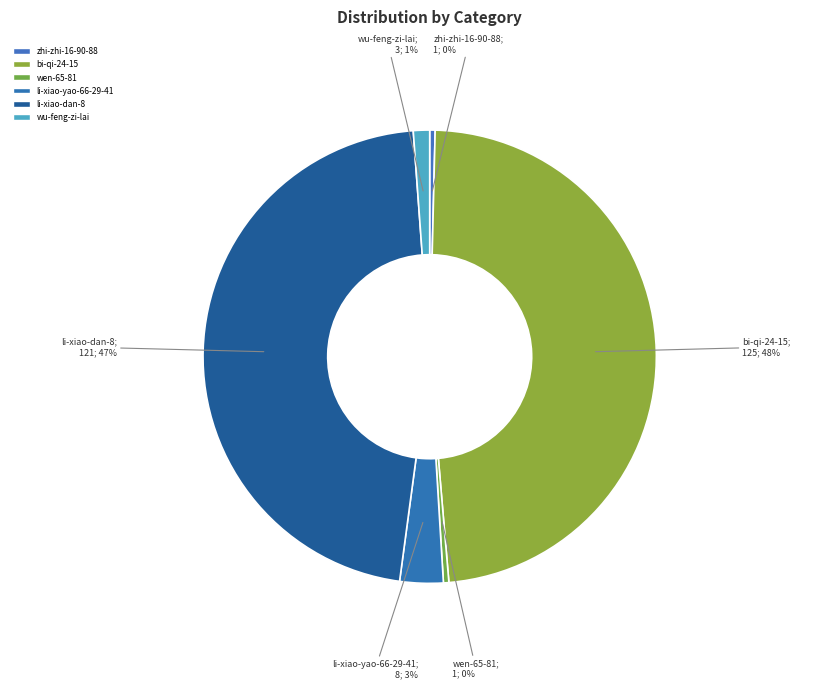

How many slices are in this pie chart?

6